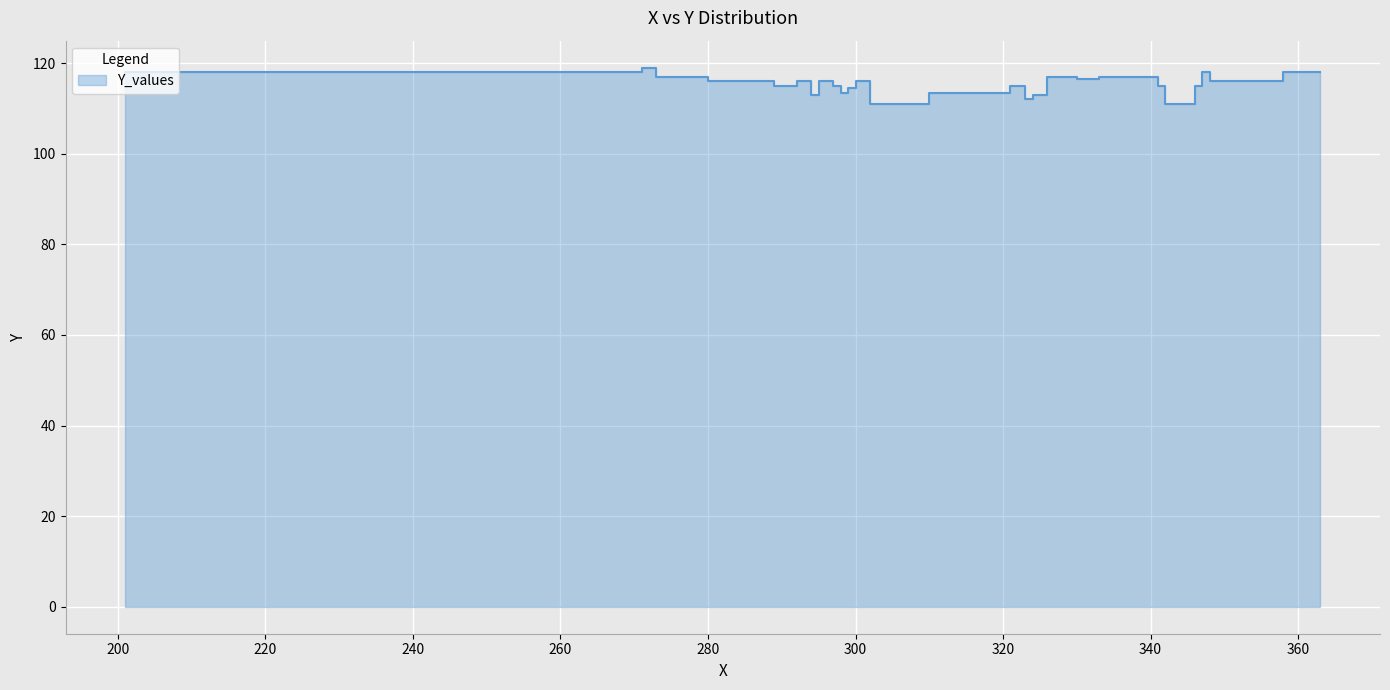

How many categories are shown in the chart?

40